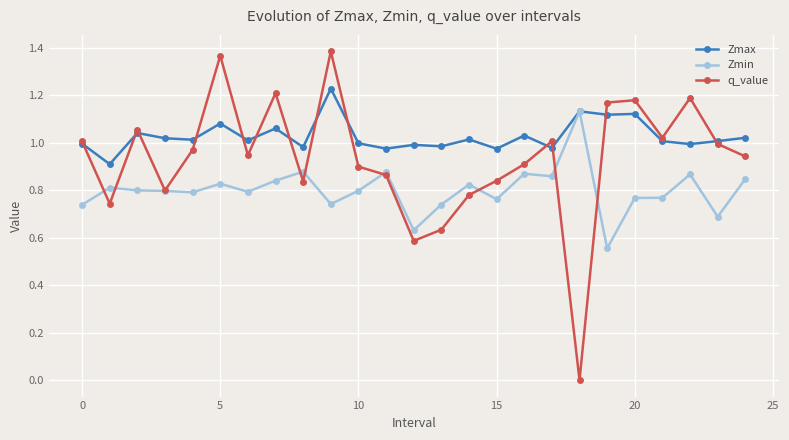

Which series has the largest total across all categories?

Zmax